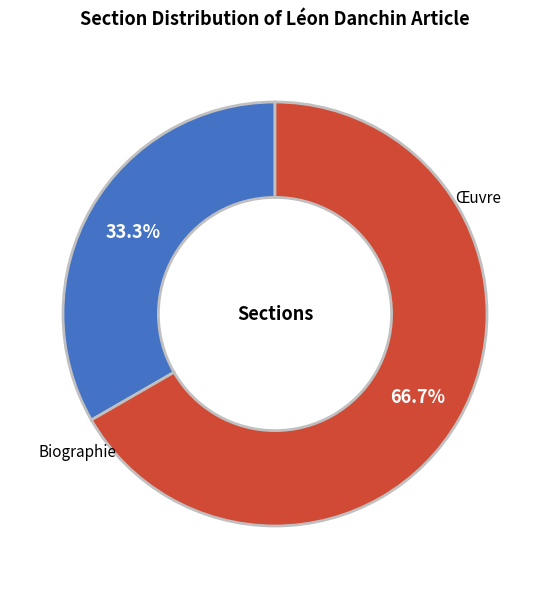

Which slice is the smallest?

Biographie